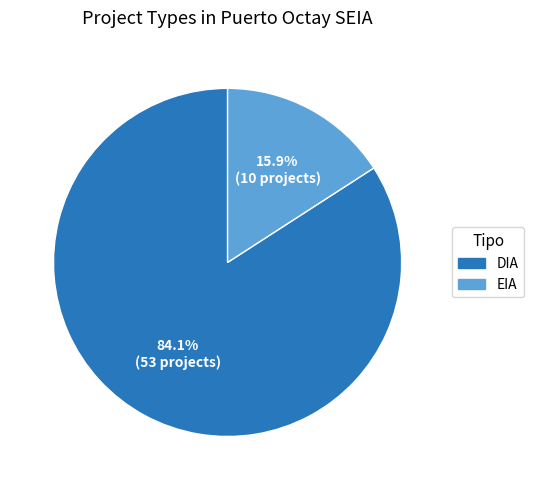

True or false: DIA accounts for 96% of the total.

False